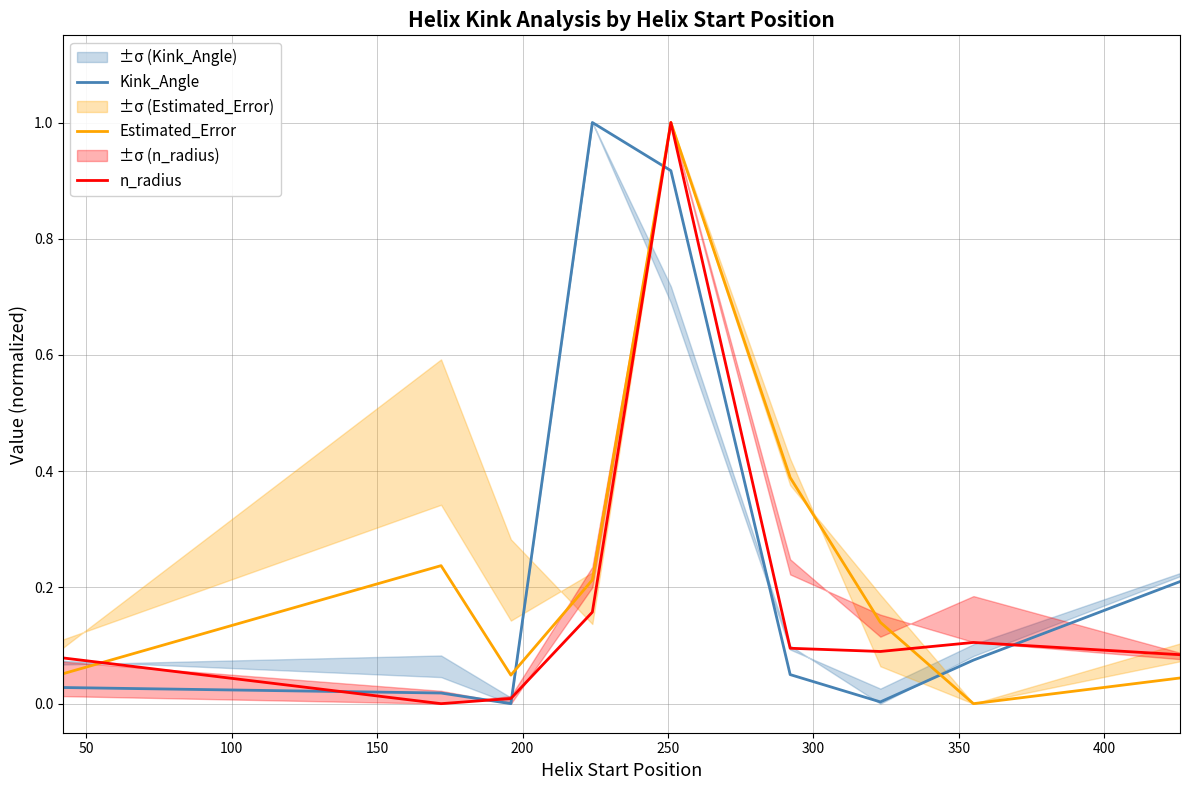

Does the chart have visible grid lines?

Yes